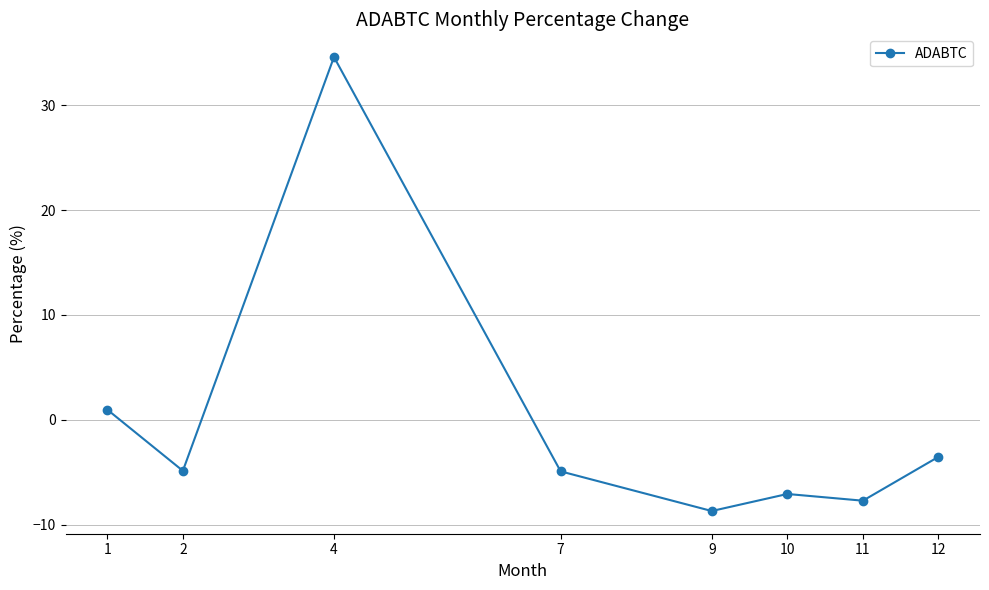

How many categories are shown in the chart?

8